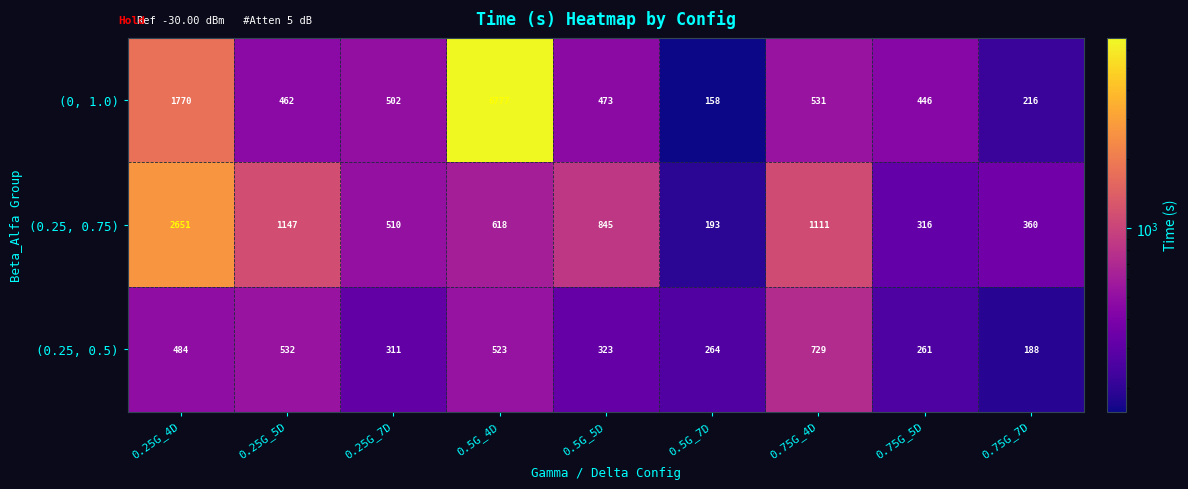

Reading right to left, extract all data points from this chart.

(0, 1.0): 0.75G_7D=216	0.75G_5D=446	0.75G_4D=531	0.5G_7D=158	0.5G_5D=473	0.5G_4D=6777	0.25G_7D=502	0.25G_5D=462	0.25G_4D=1770
(0.25, 0.75): 0.75G_7D=360	0.75G_5D=316	0.75G_4D=1111	0.5G_7D=193	0.5G_5D=845	0.5G_4D=618	0.25G_7D=510	0.25G_5D=1147	0.25G_4D=2651
(0.25, 0.5): 0.75G_7D=188	0.75G_5D=261	0.75G_4D=729	0.5G_7D=264	0.5G_5D=323	0.5G_4D=523	0.25G_7D=311	0.25G_5D=532	0.25G_4D=484